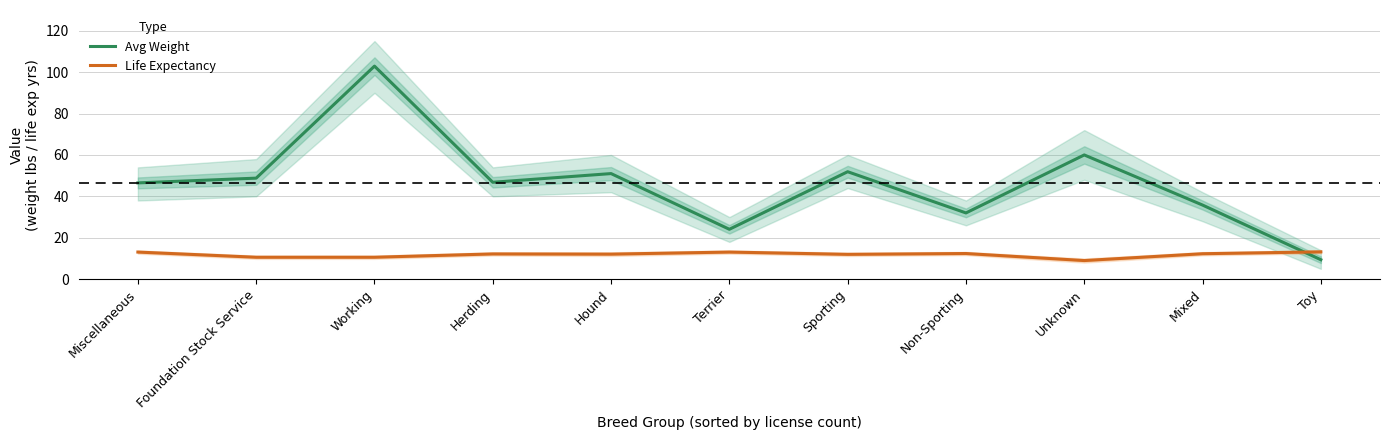

Which series has the widest spread of values?

Avg Weight